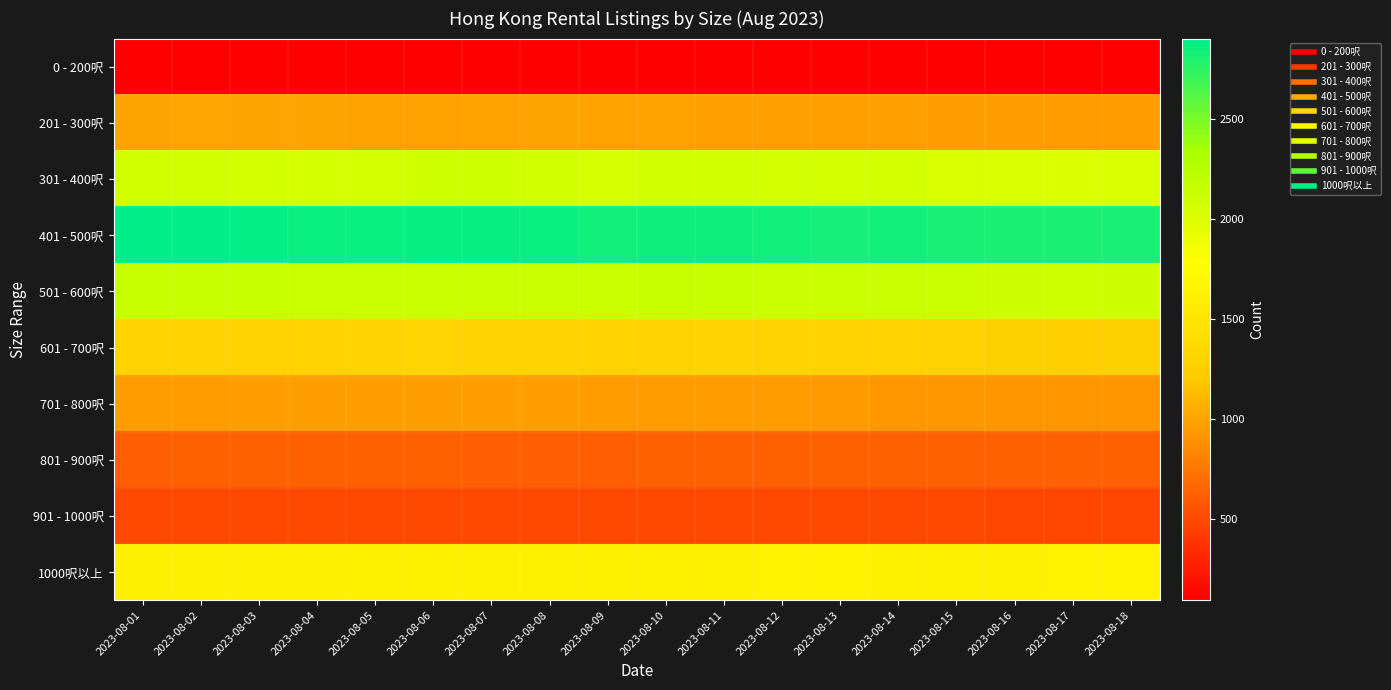

Reading left to right, transcribe all the data shown in this chart.

0 - 200呎: 2023-08-01=104	2023-08-02=103	2023-08-03=101	2023-08-04=100	2023-08-05=96	2023-08-06=95	2023-08-07=97	2023-08-08=97	2023-08-09=98	2023-08-10=99	2023-08-11=97	2023-08-12=95	2023-08-13=95	2023-08-14=97	2023-08-15=97	2023-08-16=99	2023-08-17=95	2023-08-18=95
201 - 300呎: 2023-08-01=1000	2023-08-02=1006	2023-08-03=1000	2023-08-04=998	2023-08-05=991	2023-08-06=994	2023-08-07=993	2023-08-08=1001	2023-08-09=985	2023-08-10=989	2023-08-11=980	2023-08-12=978	2023-08-13=974	2023-08-14=976	2023-08-15=972	2023-08-16=963	2023-08-17=959	2023-08-18=957
301 - 400呎: 2023-08-01=2075	2023-08-02=2078	2023-08-03=2066	2023-08-04=2062	2023-08-05=2064	2023-08-06=2083	2023-08-07=2083	2023-08-08=2072	2023-08-09=2056	2023-08-10=2078	2023-08-11=2071	2023-08-12=2060	2023-08-13=2060	2023-08-14=2062	2023-08-15=2037	2023-08-16=2027	2023-08-17=2025	2023-08-18=2037
401 - 500呎: 2023-08-01=2898	2023-08-02=2903	2023-08-03=2886	2023-08-04=2866	2023-08-05=2868	2023-08-06=2881	2023-08-07=2875	2023-08-08=2868	2023-08-09=2844	2023-08-10=2853	2023-08-11=2850	2023-08-12=2842	2023-08-13=2832	2023-08-14=2838	2023-08-15=2825	2023-08-16=2808	2023-08-17=2809	2023-08-18=2825
501 - 600呎: 2023-08-01=2153	2023-08-02=2154	2023-08-03=2147	2023-08-04=2131	2023-08-05=2117	2023-08-06=2122	2023-08-07=2126	2023-08-08=2128	2023-08-09=2121	2023-08-10=2137	2023-08-11=2136	2023-08-12=2124	2023-08-13=2121	2023-08-14=2134	2023-08-15=2115	2023-08-16=2100	2023-08-17=2082	2023-08-18=2092
601 - 700呎: 2023-08-01=1286	2023-08-02=1291	2023-08-03=1290	2023-08-04=1284	2023-08-05=1292	2023-08-06=1302	2023-08-07=1300	2023-08-08=1294	2023-08-09=1289	2023-08-10=1294	2023-08-11=1298	2023-08-12=1295	2023-08-13=1287	2023-08-14=1286	2023-08-15=1271	2023-08-16=1268	2023-08-17=1257	2023-08-18=1266
701 - 800呎: 2023-08-01=961	2023-08-02=960	2023-08-03=966	2023-08-04=969	2023-08-05=969	2023-08-06=963	2023-08-07=963	2023-08-08=962	2023-08-09=952	2023-08-10=954	2023-08-11=956	2023-08-12=955	2023-08-13=940	2023-08-14=933	2023-08-15=932	2023-08-16=922	2023-08-17=923	2023-08-18=924
801 - 900呎: 2023-08-01=618	2023-08-02=624	2023-08-03=624	2023-08-04=631	2023-08-05=629	2023-08-06=625	2023-08-07=618	2023-08-08=620	2023-08-09=616	2023-08-10=624	2023-08-11=623	2023-08-12=628	2023-08-13=631	2023-08-14=629	2023-08-15=628	2023-08-16=625	2023-08-17=623	2023-08-18=622
901 - 1000呎: 2023-08-01=500	2023-08-02=502	2023-08-03=500	2023-08-04=499	2023-08-05=504	2023-08-06=502	2023-08-07=504	2023-08-08=504	2023-08-09=495	2023-08-10=495	2023-08-11=499	2023-08-12=500	2023-08-13=500	2023-08-14=493	2023-08-15=493	2023-08-16=489	2023-08-17=483	2023-08-18=482
1000呎以上: 2023-08-01=1605	2023-08-02=1602	2023-08-03=1603	2023-08-04=1606	2023-08-05=1613	2023-08-06=1613	2023-08-07=1614	2023-08-08=1616	2023-08-09=1612	2023-08-10=1615	2023-08-11=1614	2023-08-12=1628	2023-08-13=1623	2023-08-14=1615	2023-08-15=1614	2023-08-16=1619	2023-08-17=1620	2023-08-18=1630